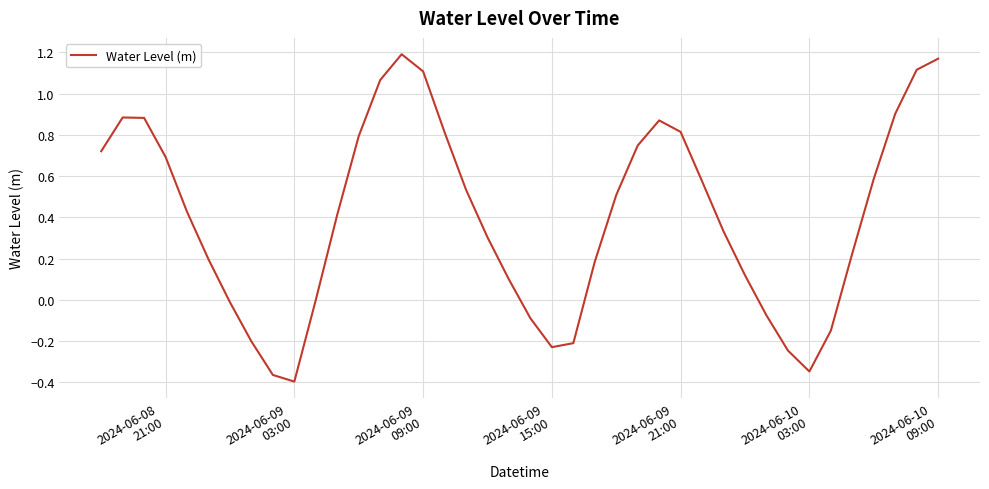

What is the difference between the maximum and minimum values?

1.6